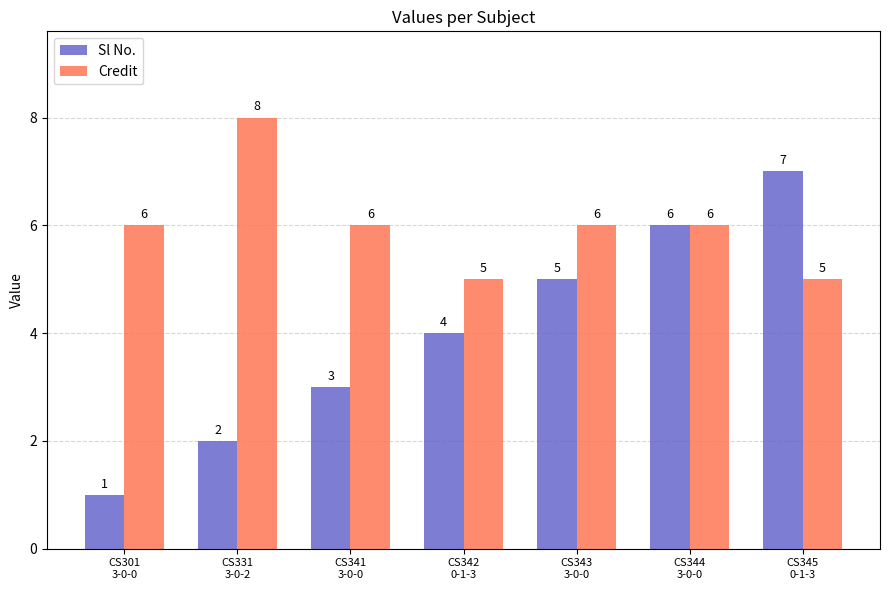

The Sl No. series shows 2 at CS344
3-0-0. True or false?

False